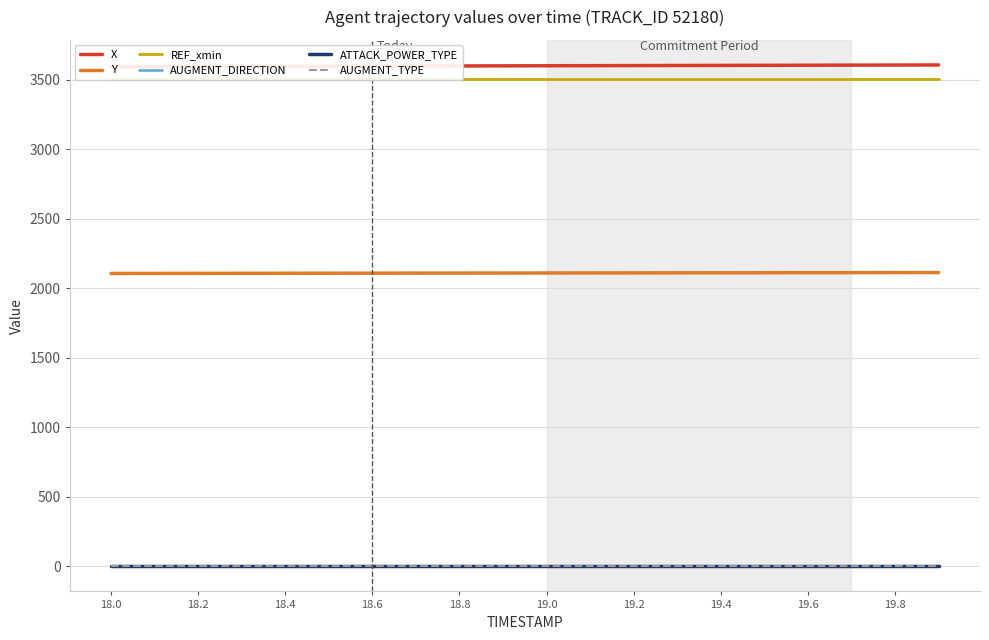

Is the value of Y at 19.0 greater than the value of AUGMENT_TYPE at 18.8?

Yes